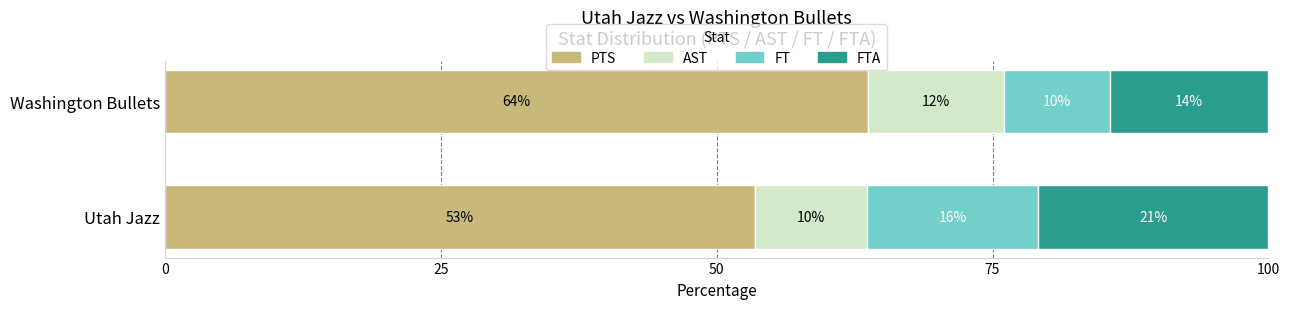

Which series has the largest total across all categories?

PTS